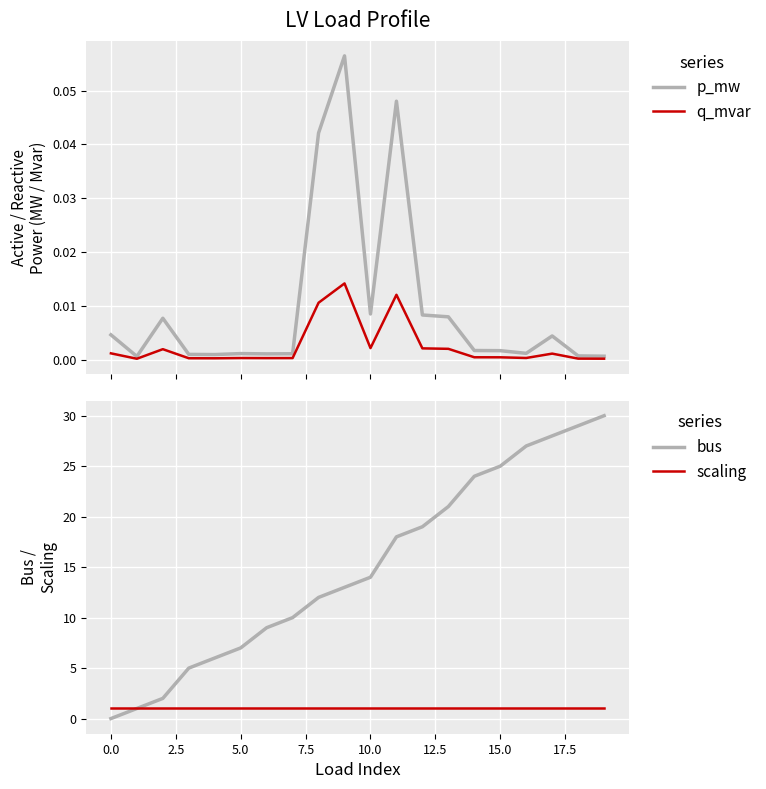

At which label is bus closest to 15?

10.0